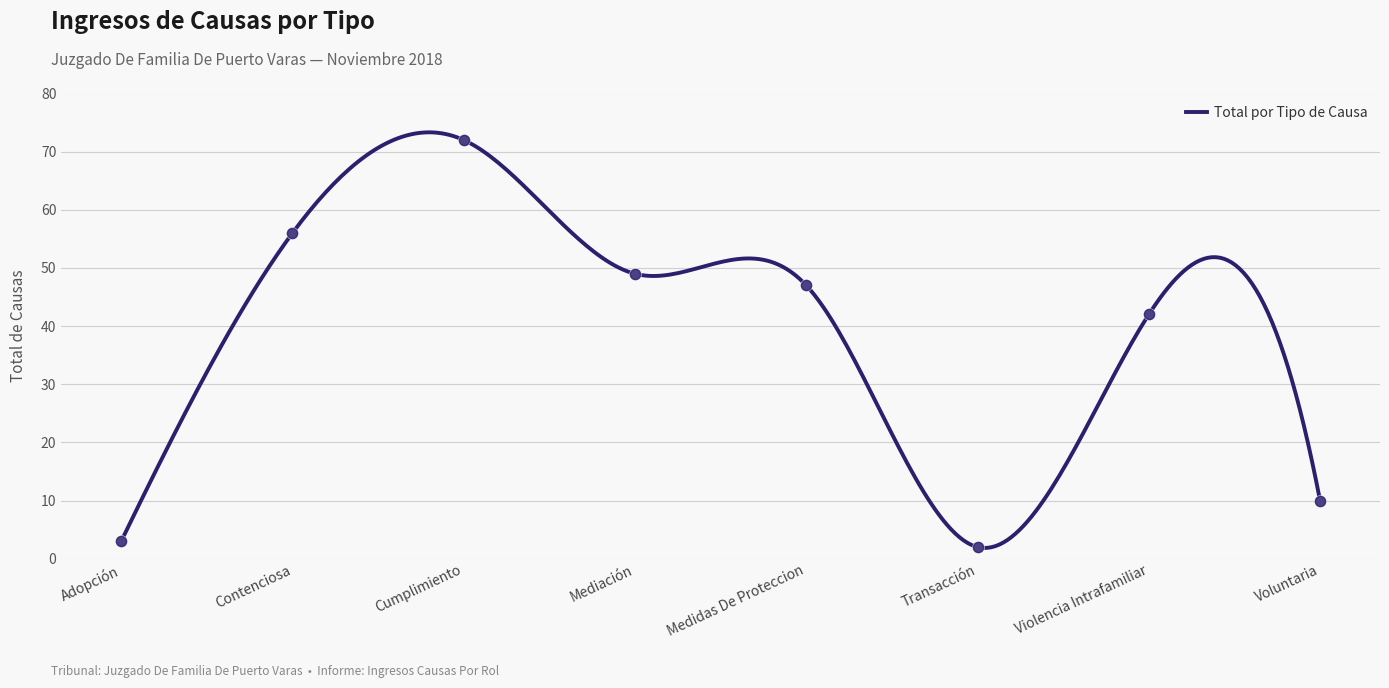

What is the ratio of the value at Cumplimiento to the value at Medidas De Proteccion?

1.5